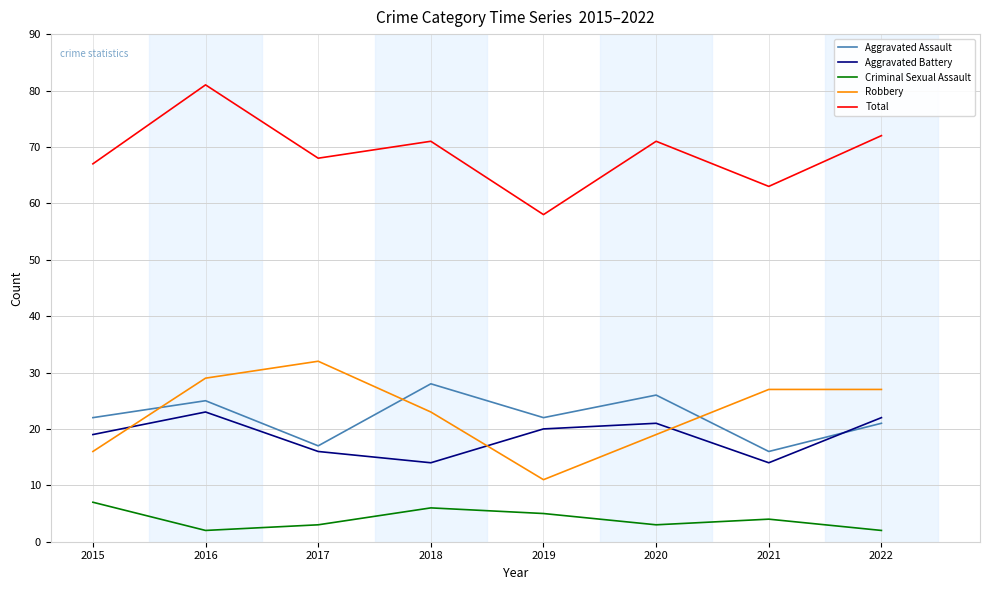

True or false: Robbery and Total intersect in this chart.

False